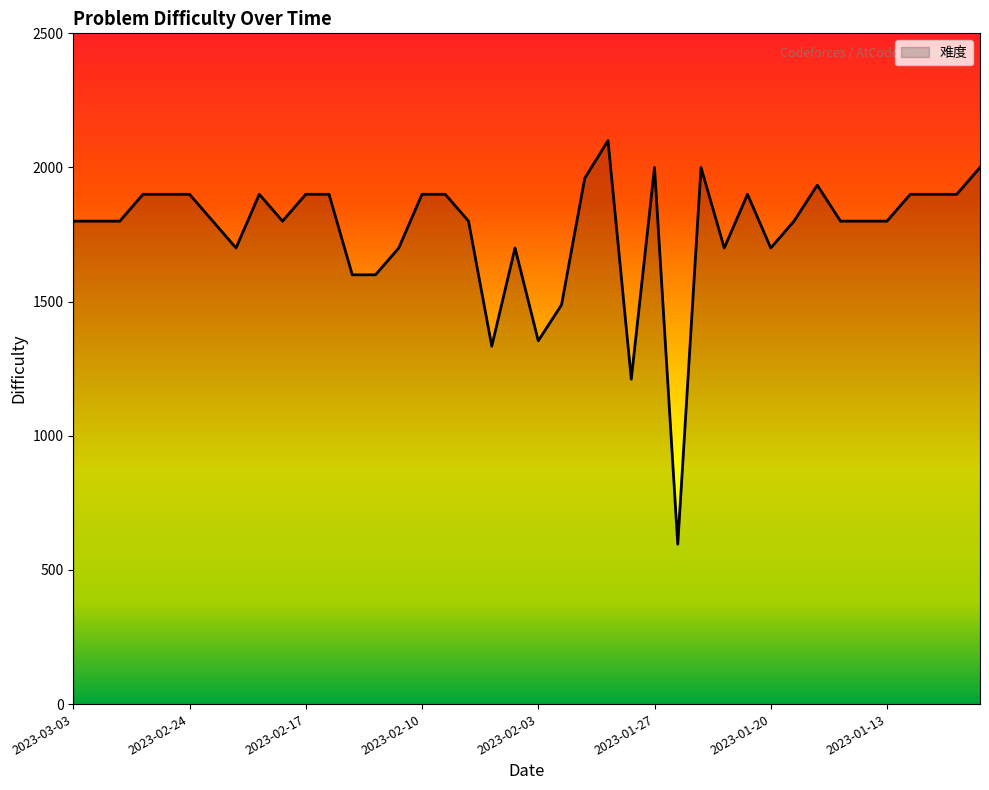

What is the difference between the maximum and minimum values?

1504